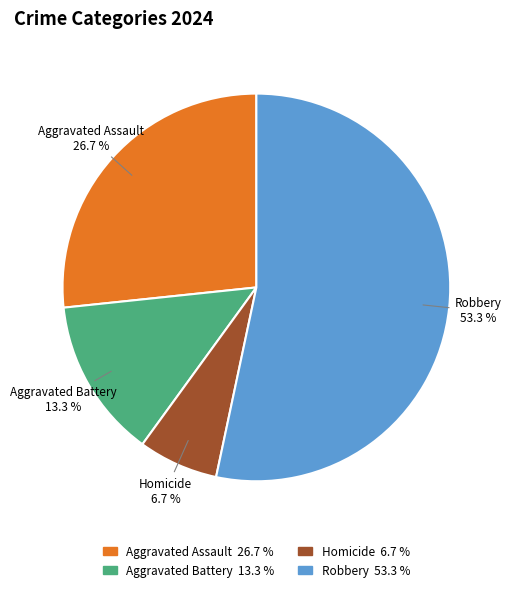

Count the number of slices in the pie.

4